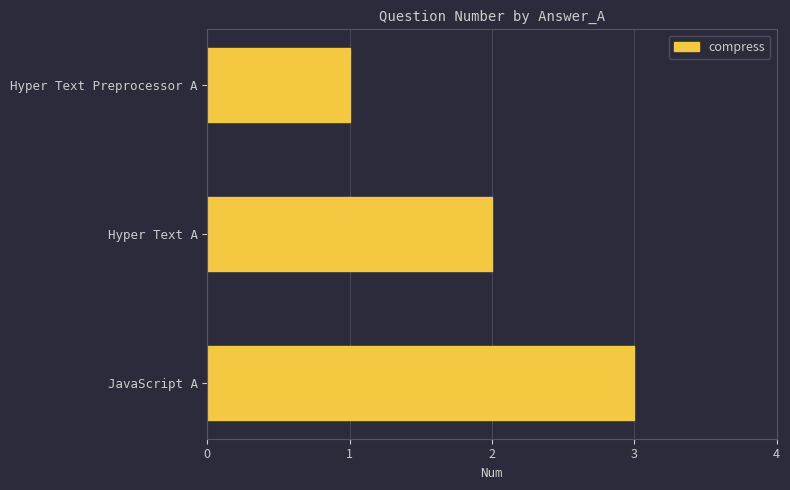

True or false: the data shows 3 at JavaScript A.

True